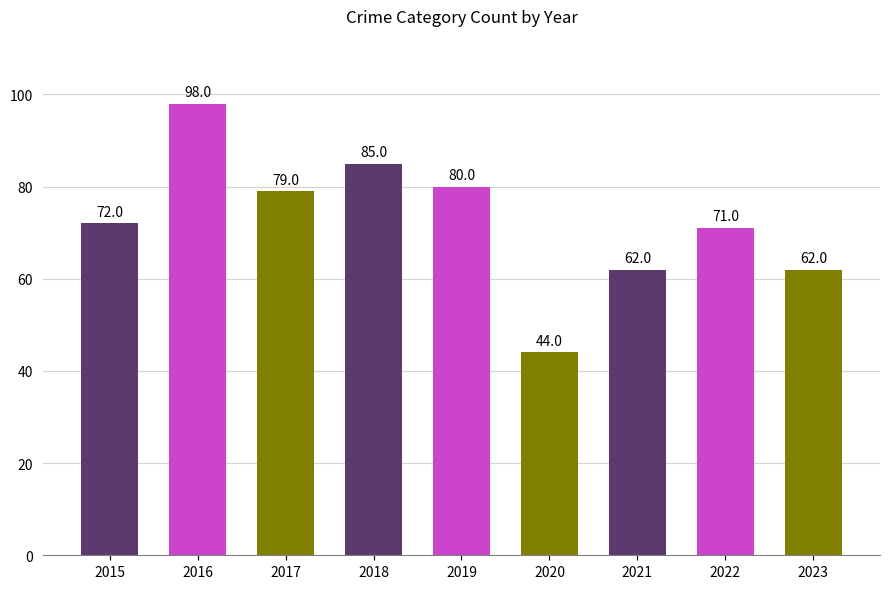

How many distinct data groups are displayed?

1